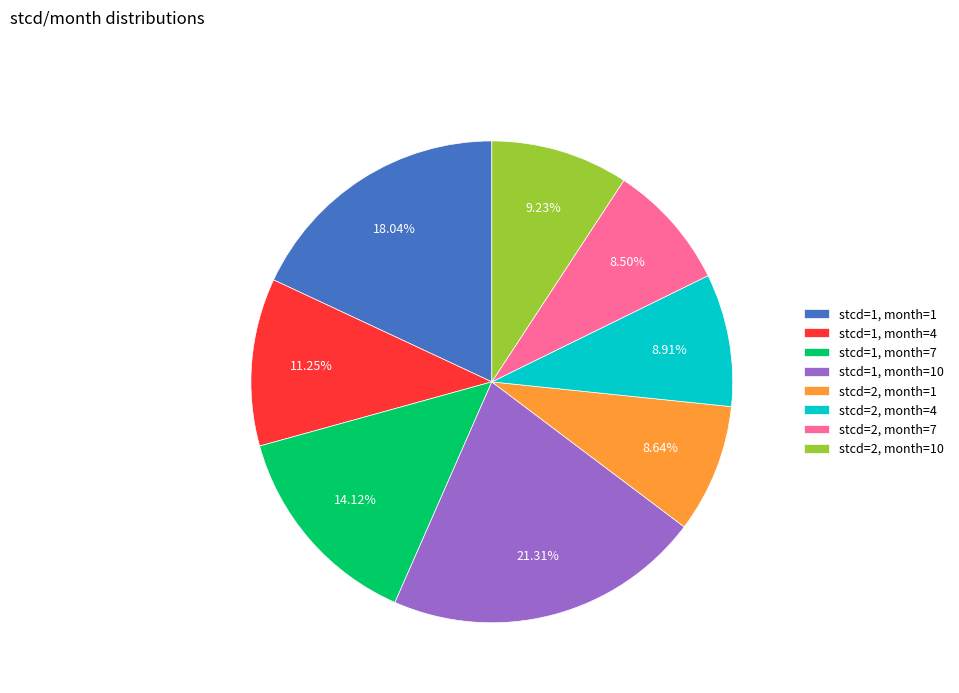

To the nearest percent, what is the difference between the stcd=2, month=4 and stcd=1, month=10 slice percentages?

12%